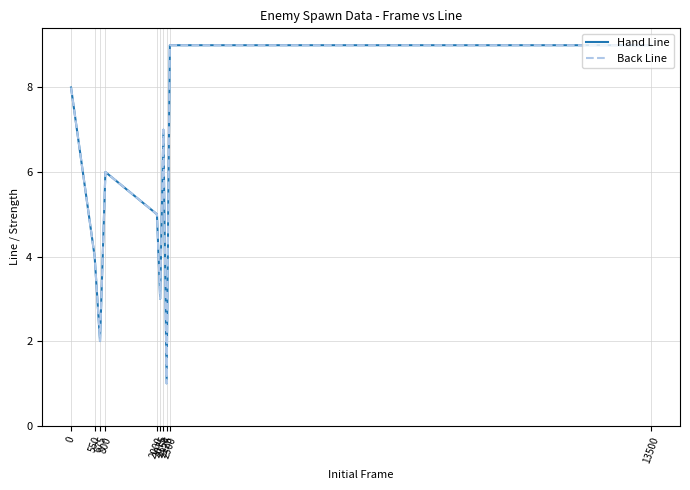

What is the average value of the Hand Line series?

5